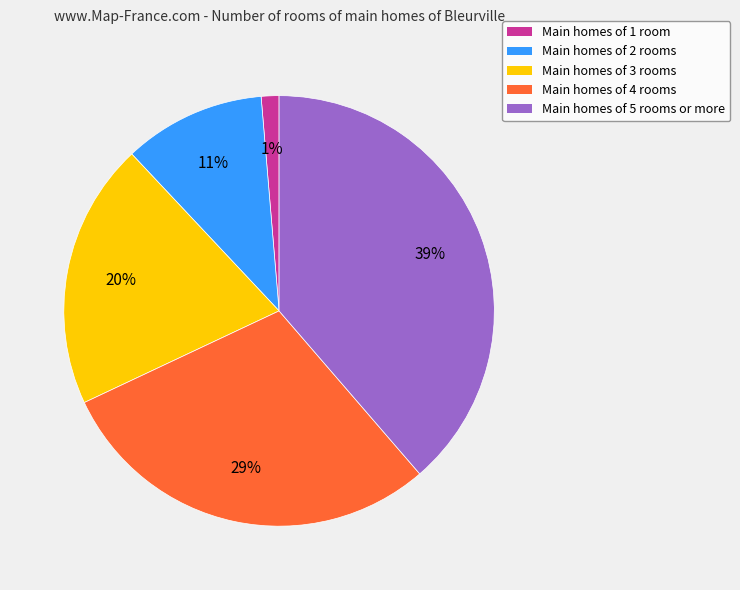

What percentage is the Main homes of 4 rooms slice, to the nearest percent?

29%